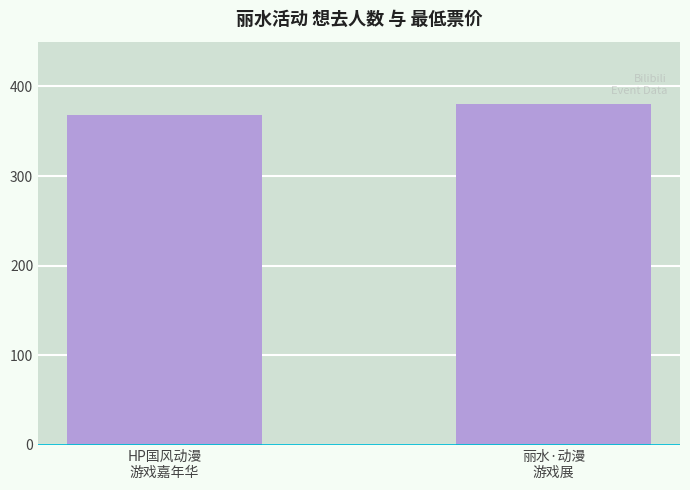

What is the label of the 2nd bar from the right?

HP国风动漫
游戏嘉年华